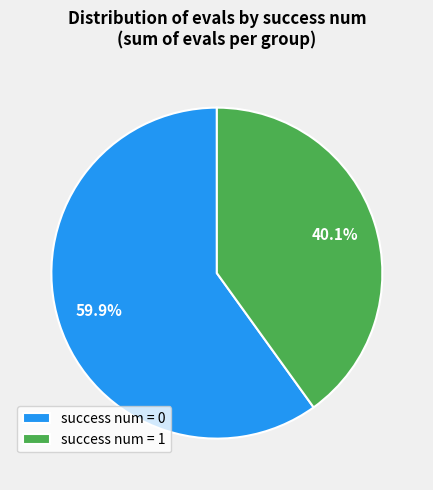

Do success num = 1 and success num = 0 together represent more than half of the pie?

Yes